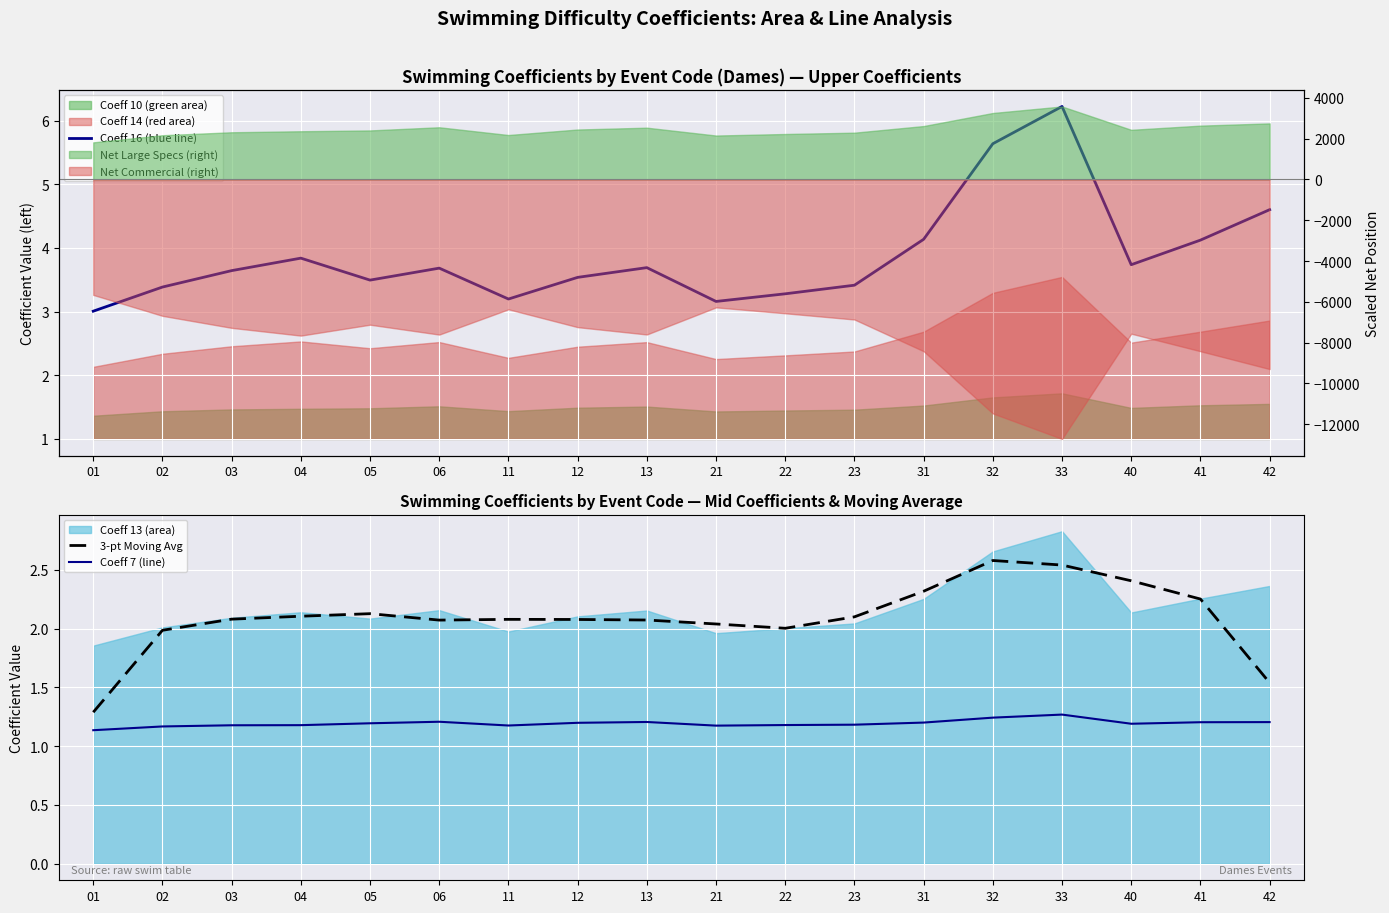

What is the minimum value for 3-pt Moving Avg?

1.3